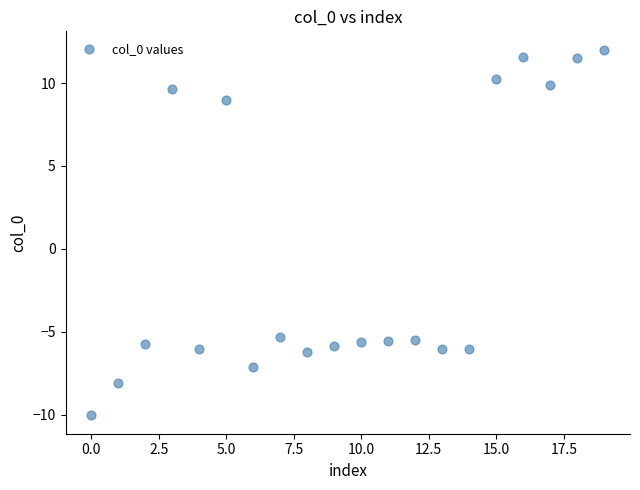

What is the range of Y values (max minus min)?

22.1